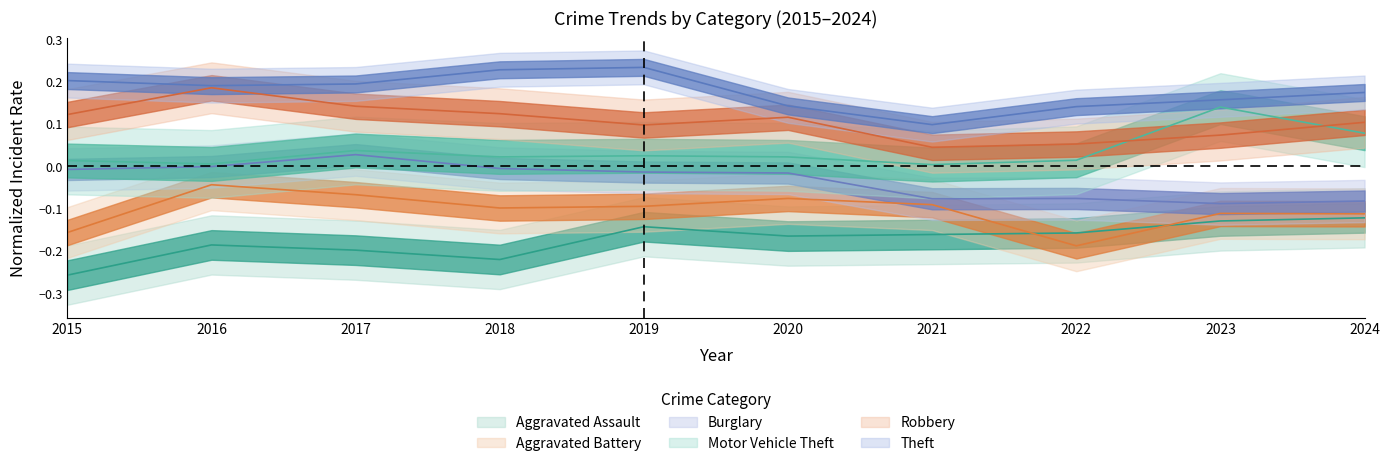

Is it true that Aggravated Assault equals -0.1 at 2023?

True